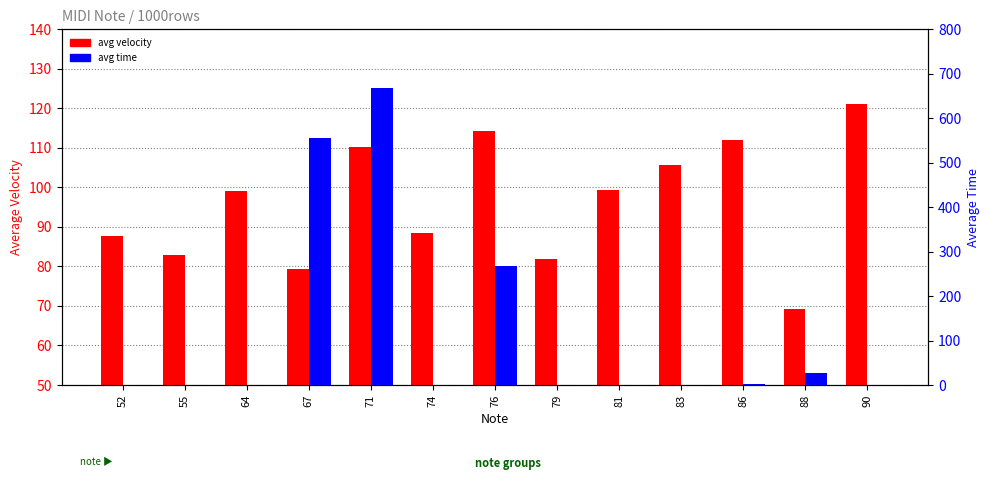

Which category has the highest value in the avg time series?

71